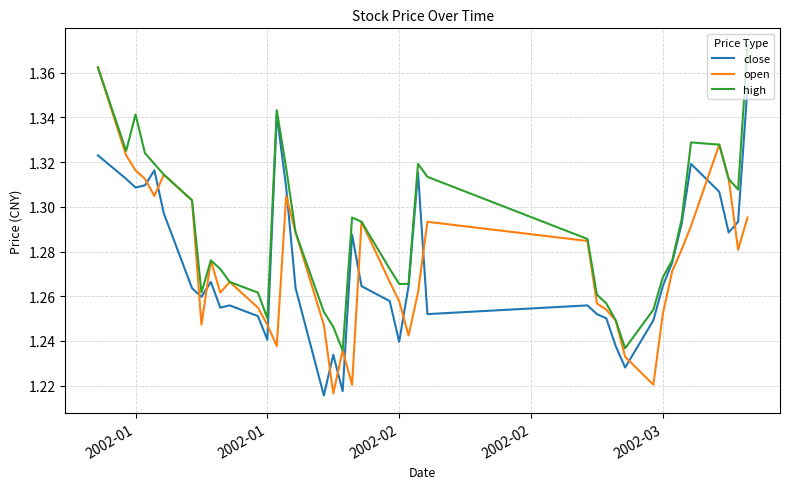

Does the chart display data point markers on the line(s)?

No